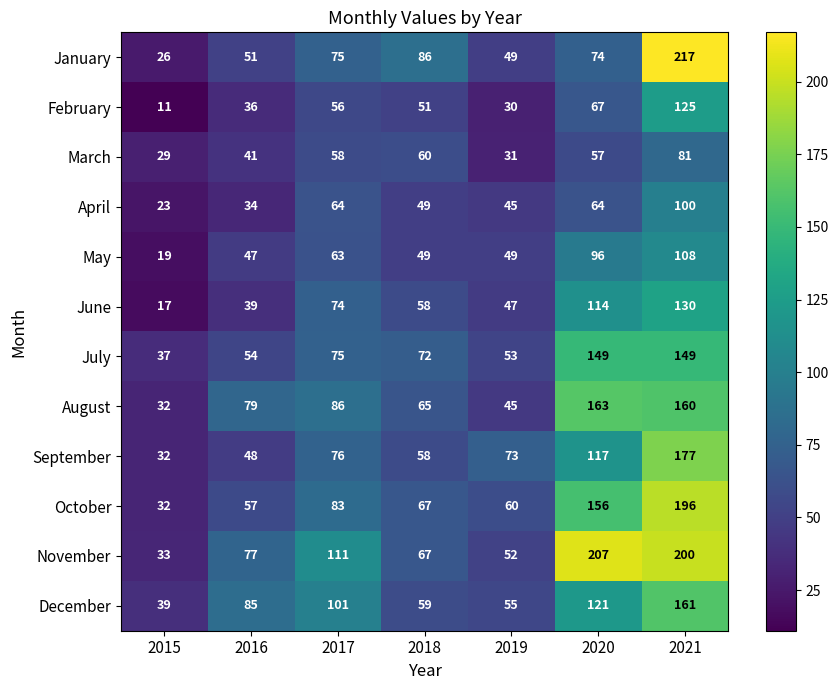

The value of February at 2018 is 35. True or false?

False